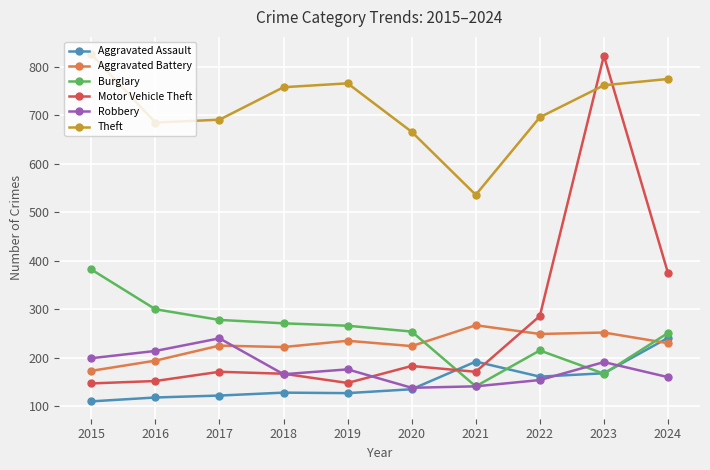

Does the chart have visible grid lines?

Yes